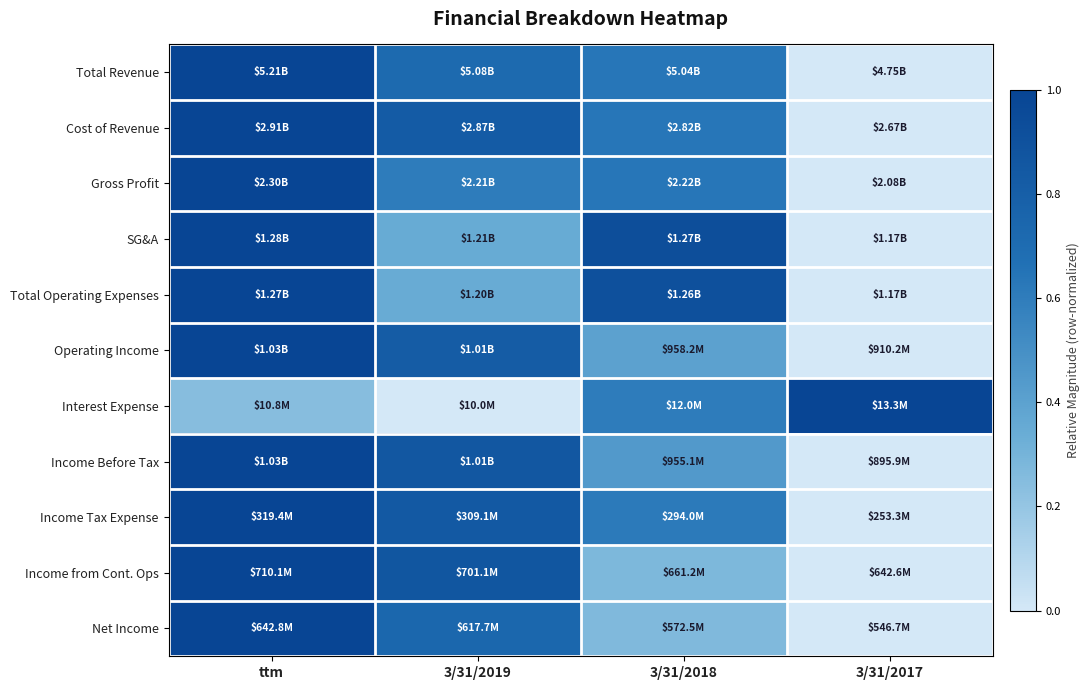

At how many categories does at least one series exceed 0?

4